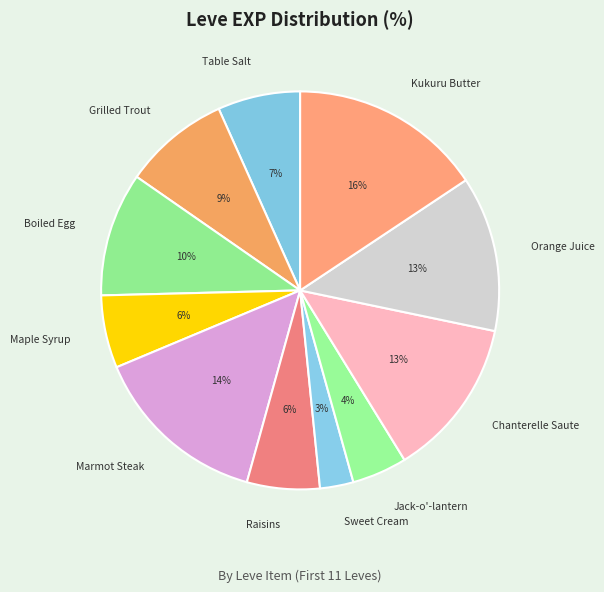

To the nearest percent, what is the average slice percentage?

9%